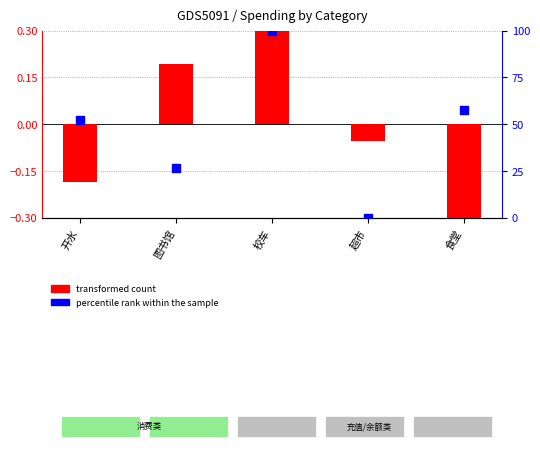

Which series has the widest spread of Y values?

percentile rank within the sample